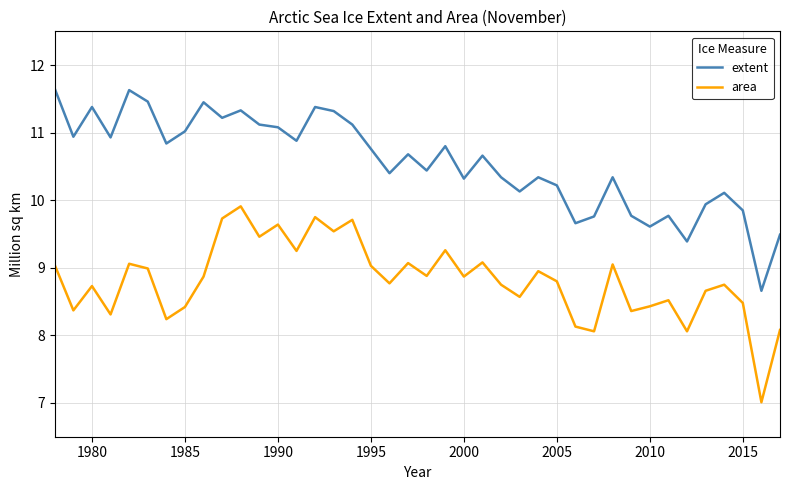

In area, how many points are higher than both neighbors (excluding endpoints)?

13